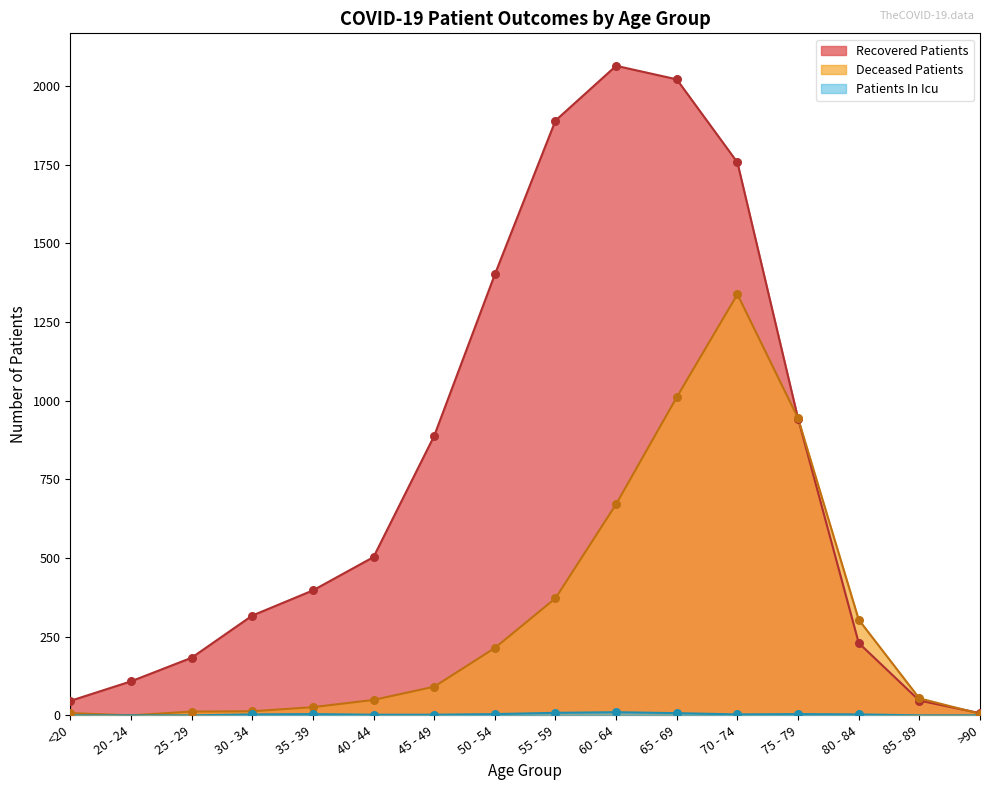

At which category is the sum across all series the highest?

70 - 74